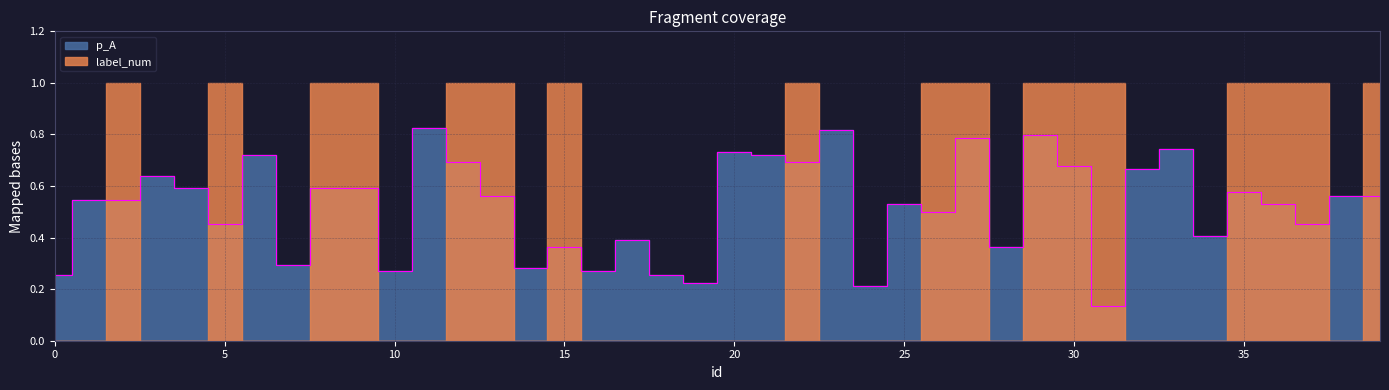

True or false: the data has more than 0 interior local peaks.

True